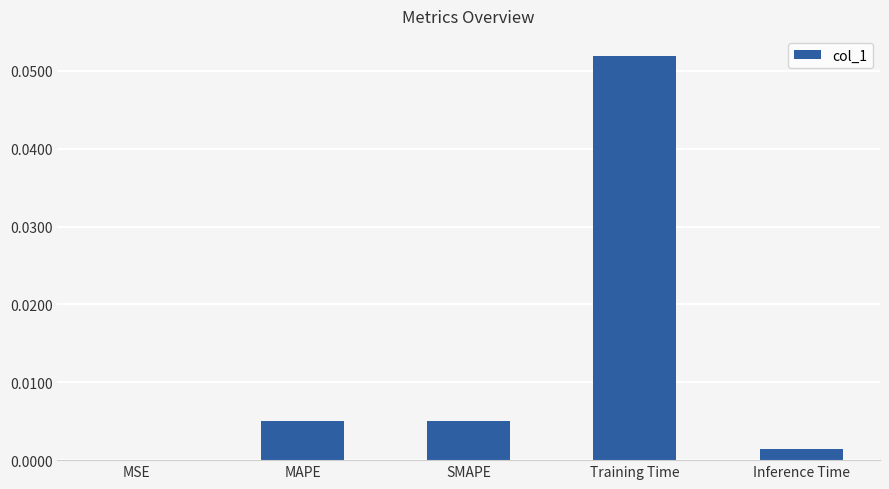

True or false: the data shows 0.0 at MSE.

True